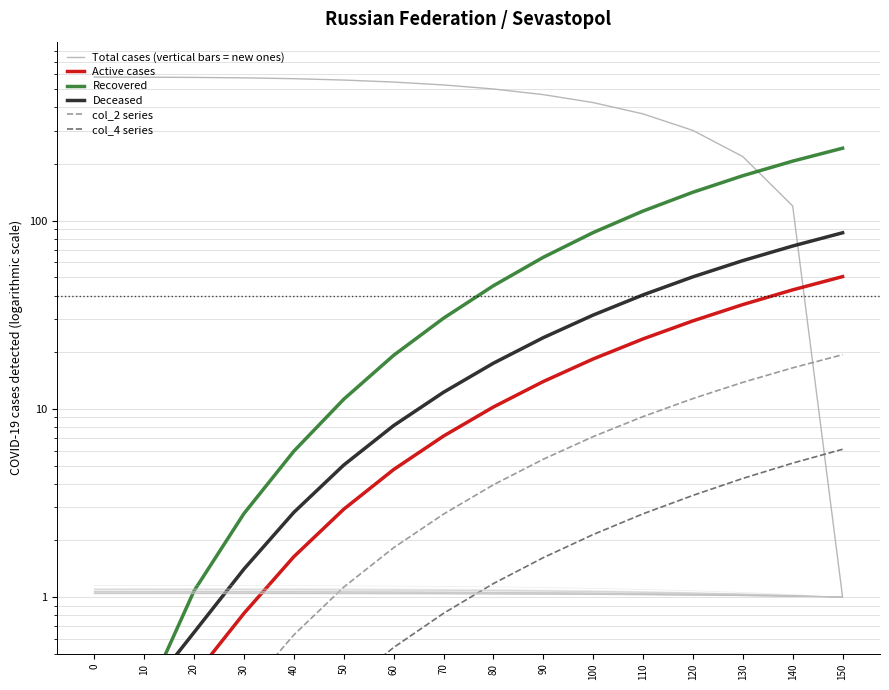

Reading right to left, extract all data points from this chart.

Total cases (vertical bars = new ones): 1.0	119.6	218.8	301.3	368.9	423.7	467.0	500.4	525.8	544.7	558.1	567.5	573.3	576.5	577.9	578.8
Active cases: 50.4	42.9	35.8	29.3	23.5	18.4	14.0	10.2	7.2	4.8	2.9	1.6	0.8	0.4	0.2	0.1
Recovered: 242.5	207.0	173.2	141.5	112.4	86.4	63.9	45.1	30.3	19.2	11.2	6.0	2.8	1.1	0.3	0.1
Deceased: 86.2	73.3	61.3	50.3	40.3	31.5	23.9	17.5	12.2	8.2	5.0	2.8	1.4	0.7	0.3	0.1
col_2 series: 19.4	16.5	13.8	11.3	9.1	7.1	5.4	4.0	2.8	1.8	1.1	0.6	0.3	0.1	0.1	0.1
col_4 series: 6.1	5.2	4.3	3.5	2.8	2.1	1.6	1.2	0.8	0.5	0.3	0.2	0.1	0.1	0.1	0.1